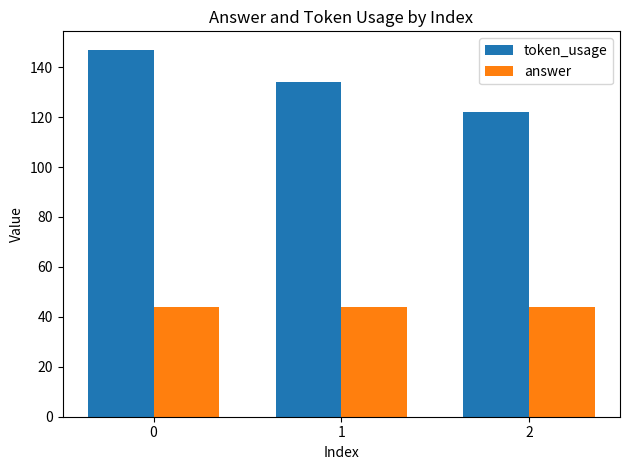

What is the value of the answer bar at the 2nd from the left?

44